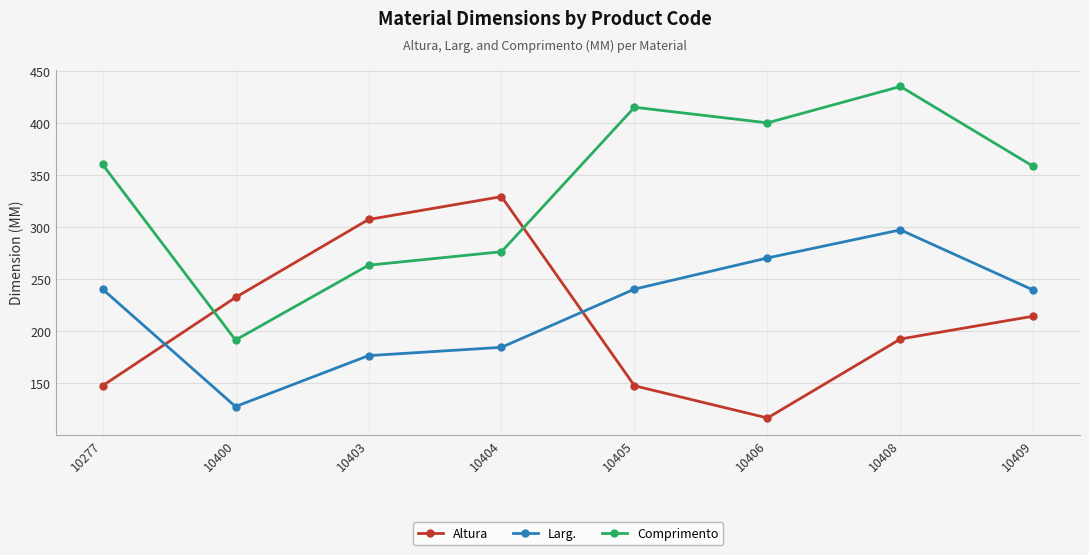

What is the sum of all Larg. values?

1773